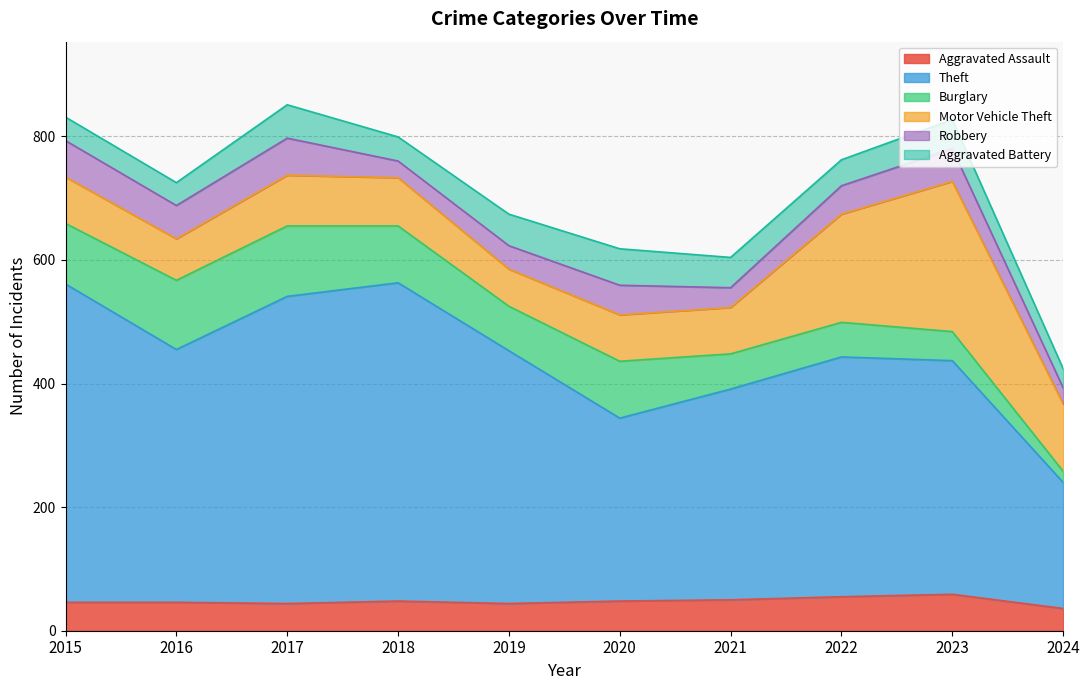

Reading right to left, what are all the values shown in this chart?

Aggravated Assault: 2024=36	2023=59	2022=55	2021=50	2020=48	2019=44	2018=48	2017=44	2016=46	2015=46
Theft: 2024=204	2023=378	2022=388	2021=341	2020=296	2019=409	2018=515	2017=497	2016=409	2015=515
Burglary: 2024=18	2023=47	2022=56	2021=57	2020=92	2019=72	2018=92	2017=114	2016=112	2015=98
Motor Vehicle Theft: 2024=109	2023=243	2022=175	2021=75	2020=75	2019=60	2018=78	2017=82	2016=67	2015=75
Robbery: 2024=26	2023=53	2022=46	2021=32	2020=48	2019=38	2018=27	2017=60	2016=54	2015=59
Aggravated Battery: 2024=31	2023=47	2022=42	2021=49	2020=59	2019=51	2018=39	2017=54	2016=37	2015=38